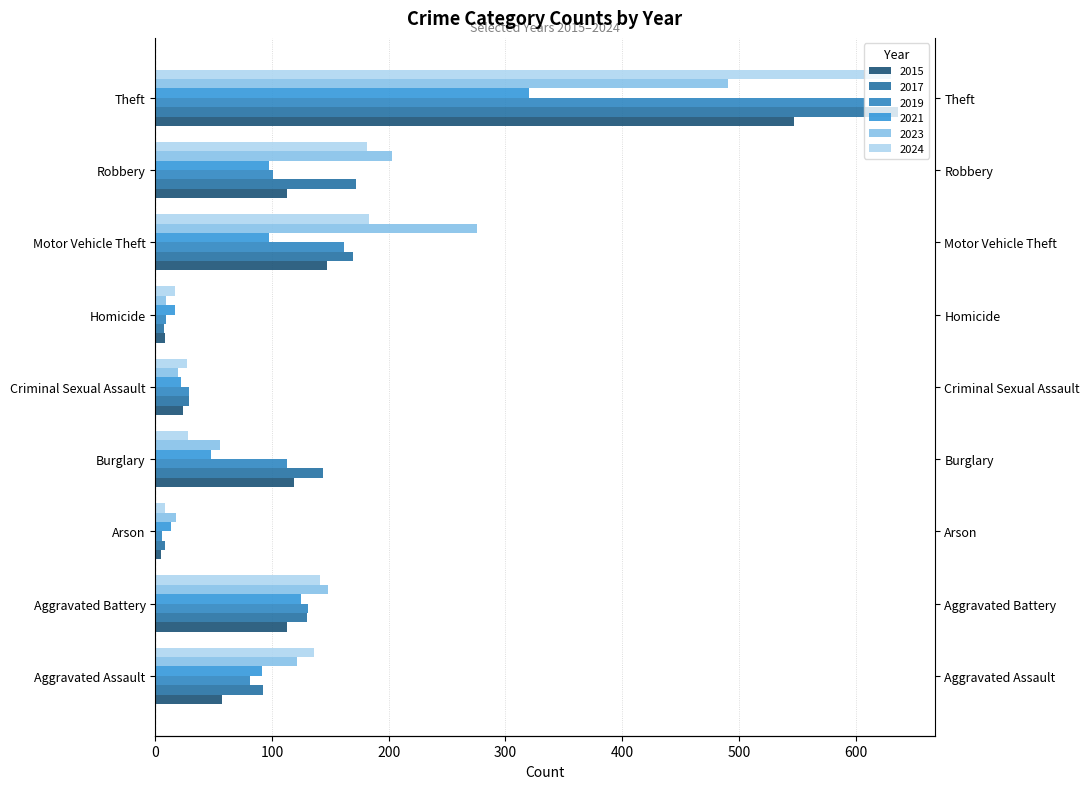

How many bars are there in total?

54